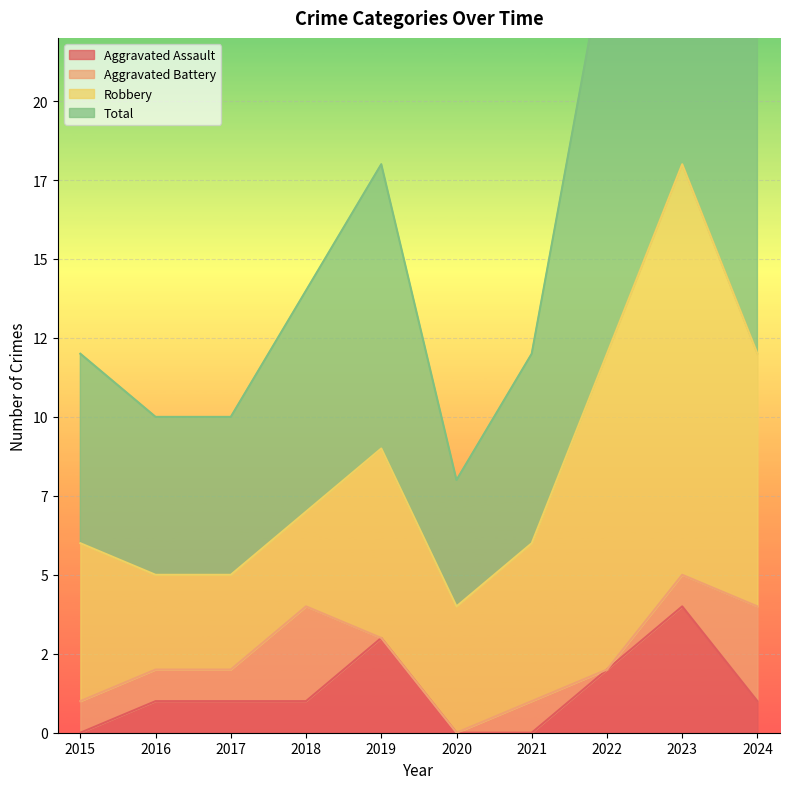

At how many categories does at least one series exceed 30?

1